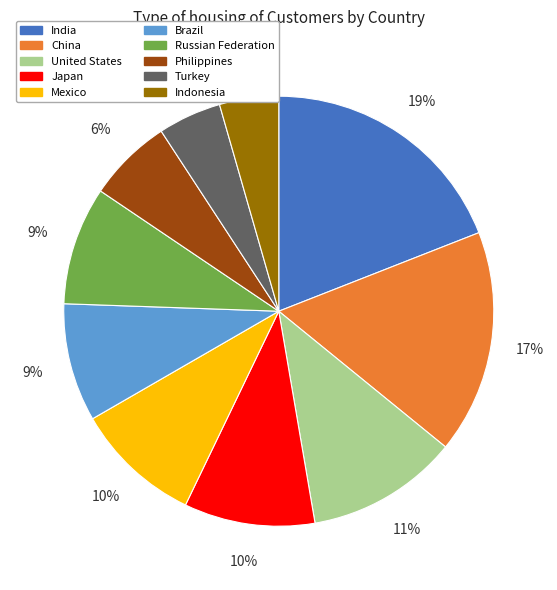

To the nearest percent, what percentage of the pie is Turkey?

5%